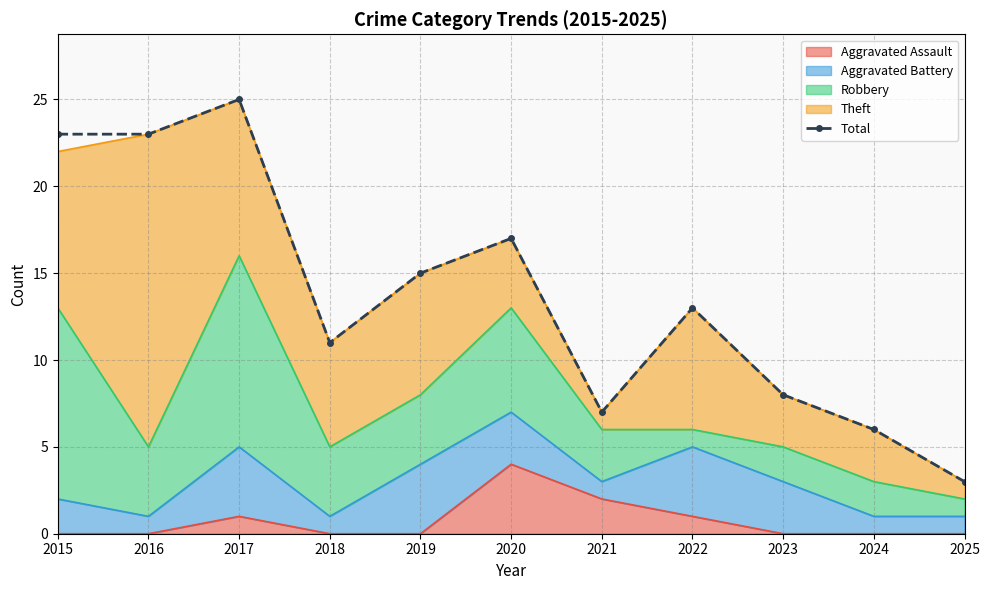

How many interior local peaks (higher than both neighbors) does the data have?

3